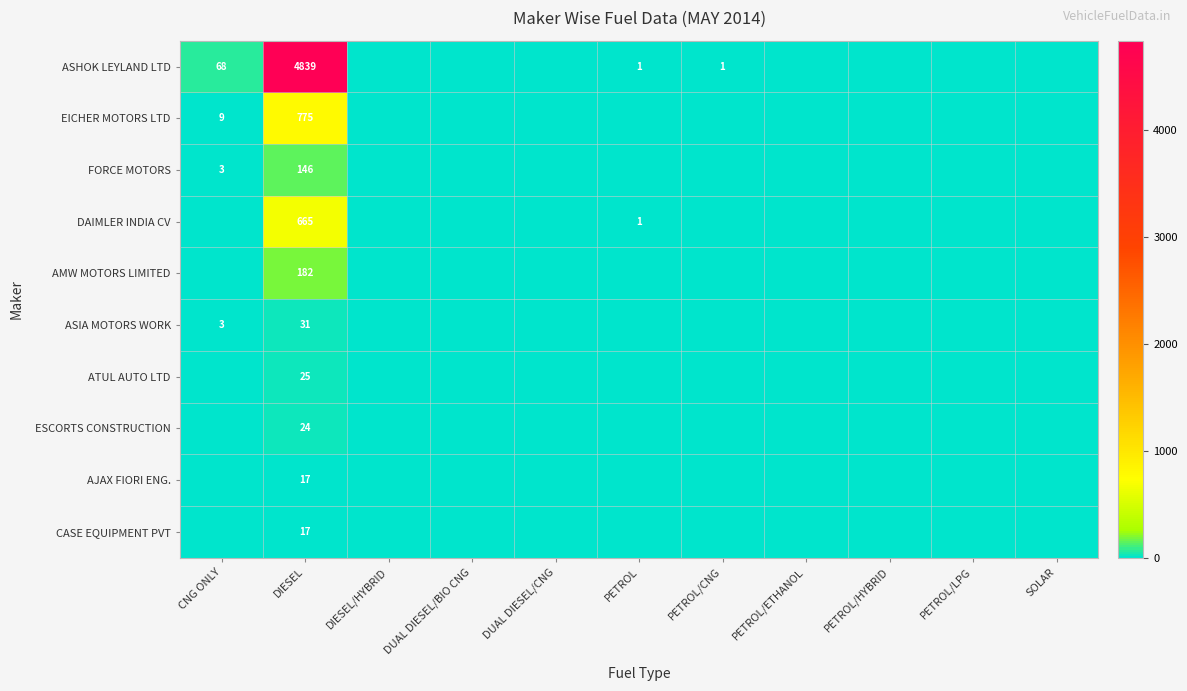

The value of DAIMLER INDIA CV at DIESEL is 1042. True or false?

False